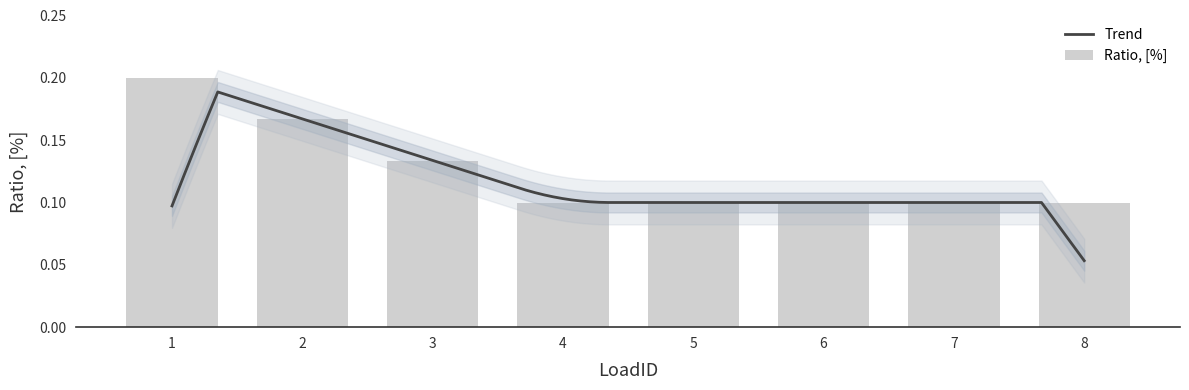

The value at 4 is 0.1. True or false?

True